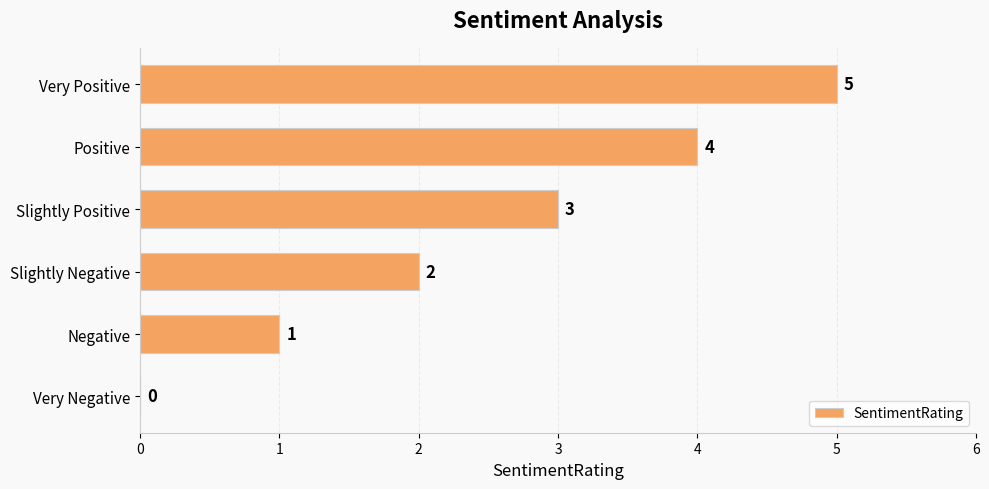

Which label corresponds to the largest value in the chart?

Very Positive